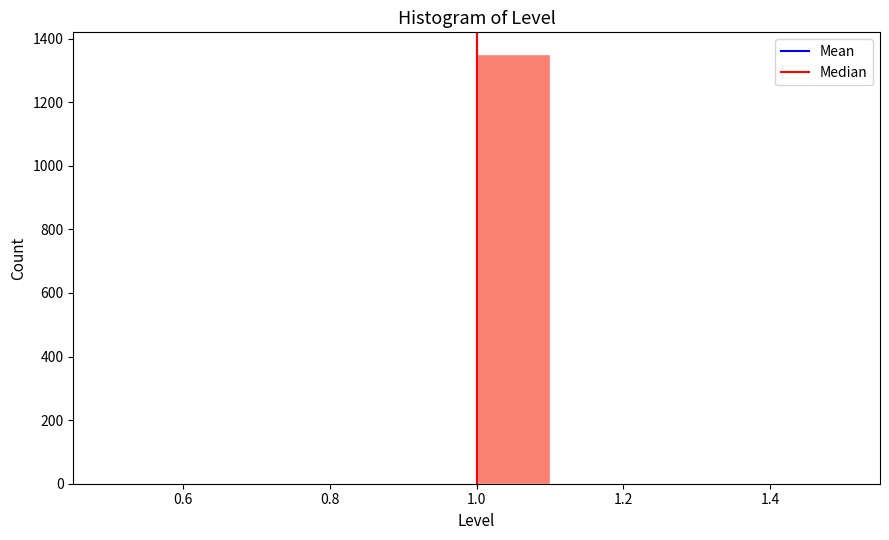

Reading left to right, transcribe this chart: for each bar, give the range it covers on the x-axis and its height. The values are not printed on the chart, so give them approximately, as read against the axis.

0.5 to 0.6: 0
0.6 to 0.7: 0
0.7 to 0.8: 0
0.8 to 0.9: 0
0.9 to 1.0: 0
1.0 to 1.1: 1360
1.1 to 1.2: 0
1.2 to 1.3: 0
1.3 to 1.4: 0
1.4 to 1.5: 0